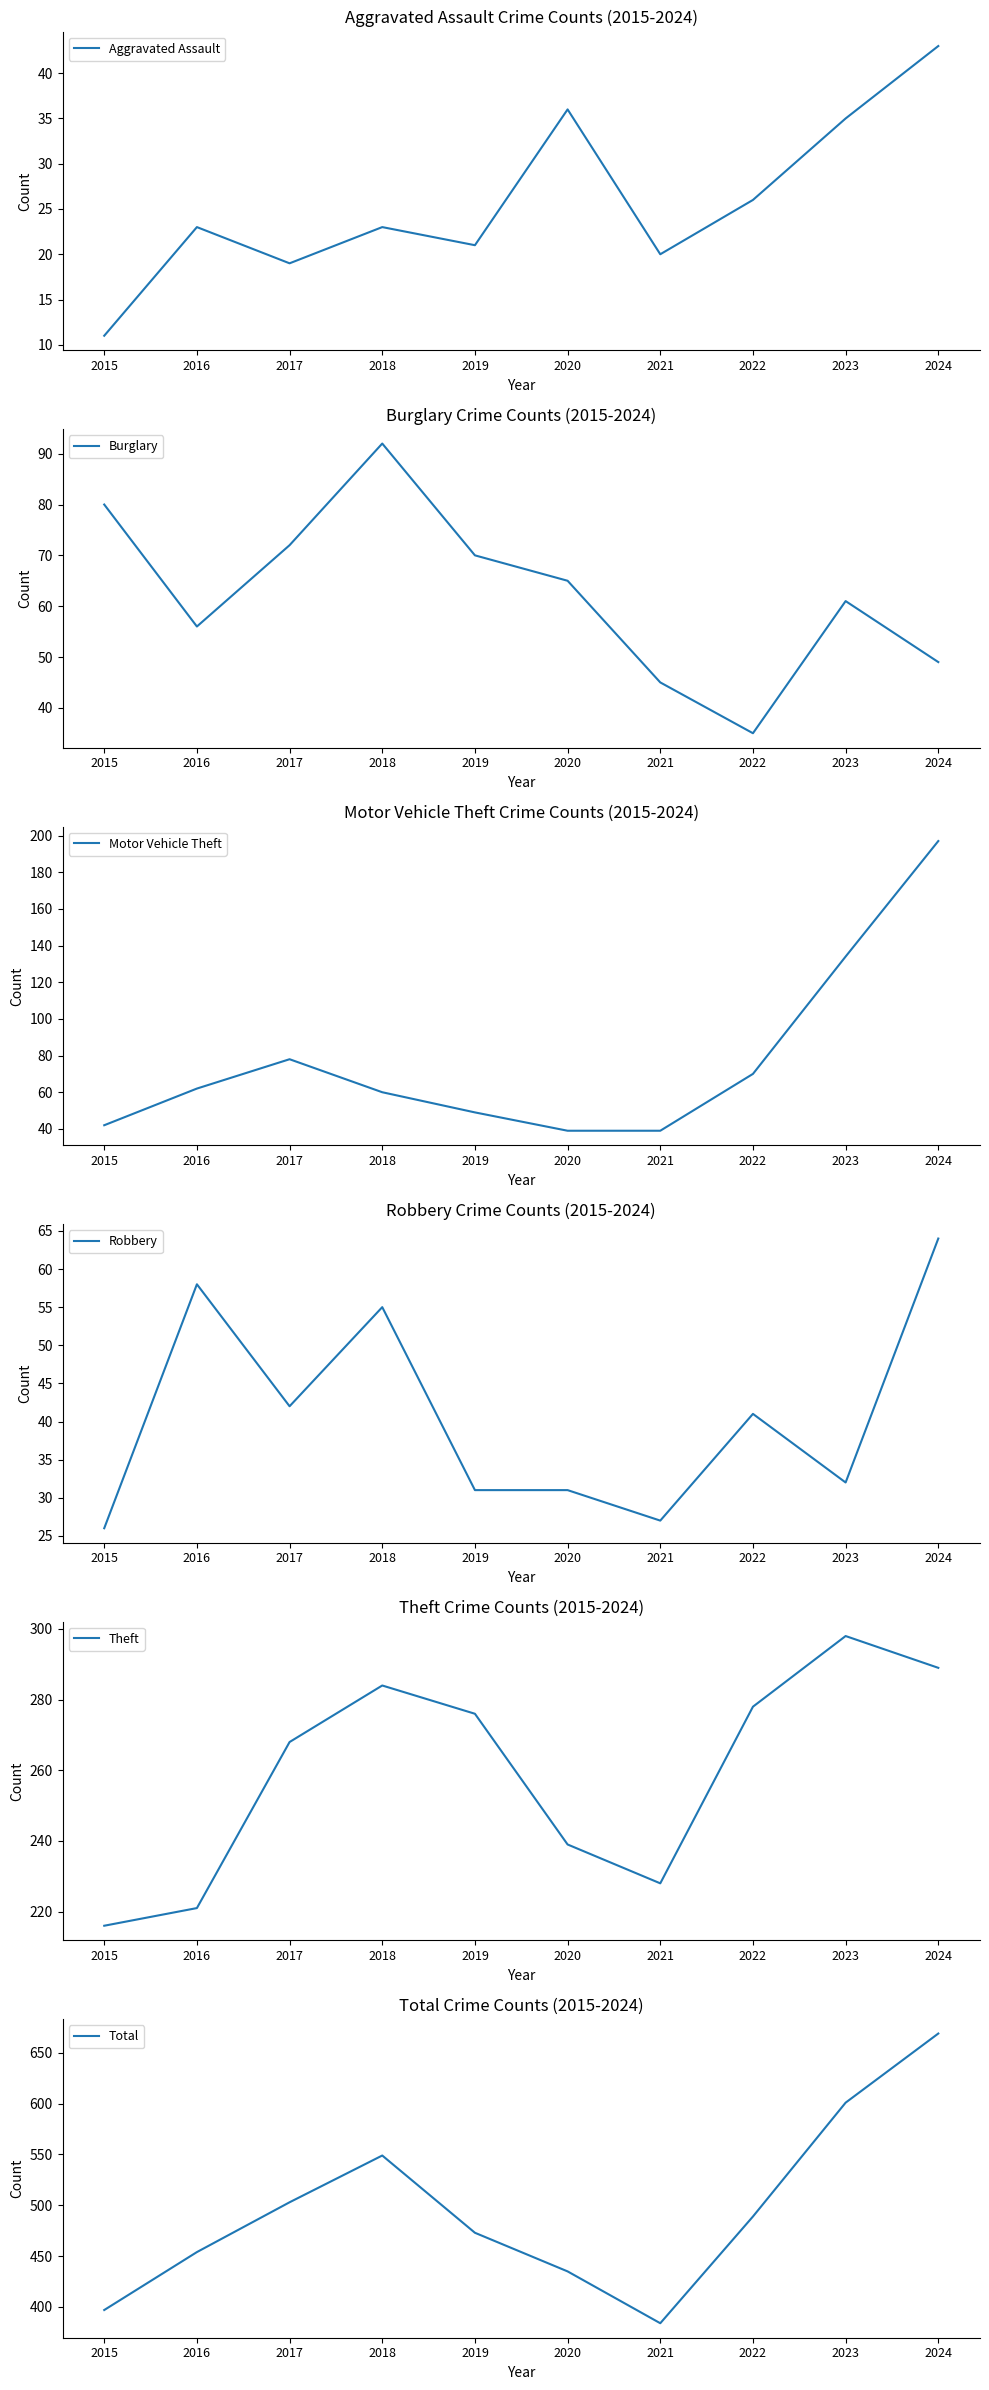

The Motor Vehicle Theft series shows 69 at 2021. True or false?

False